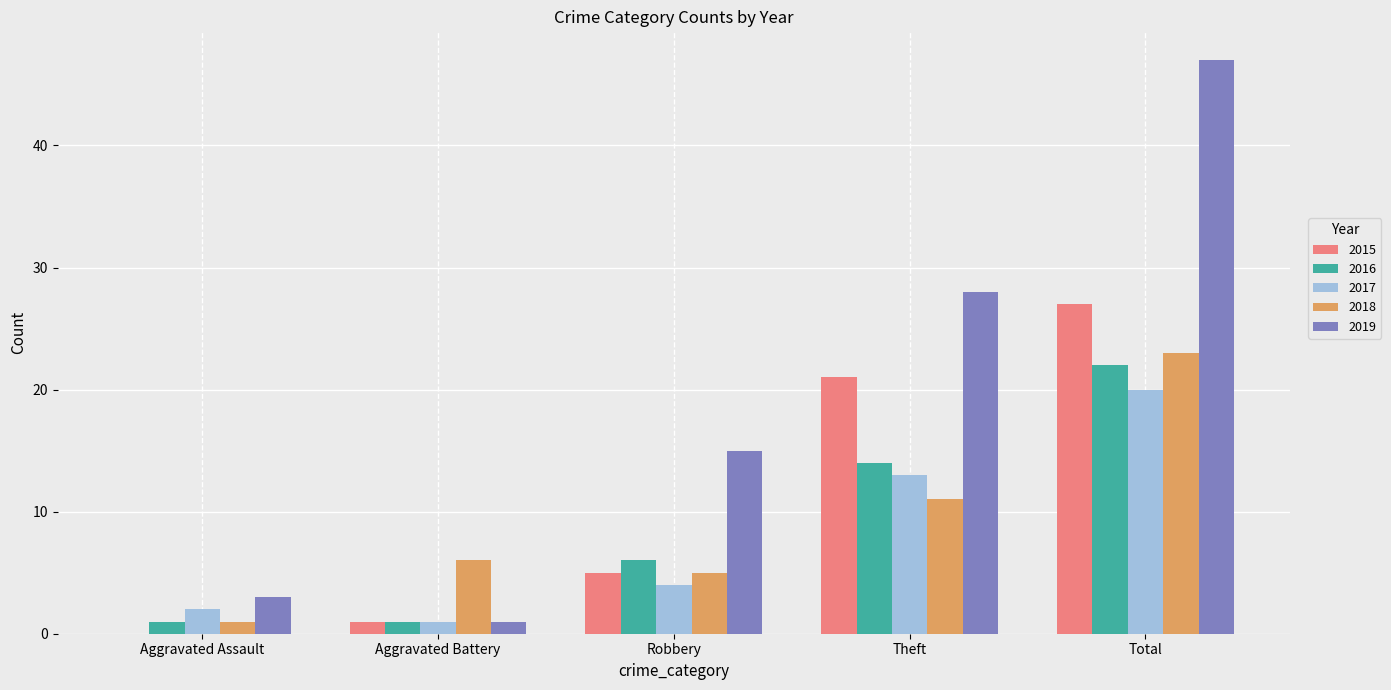

At which category is the sum across all series the highest?

Total